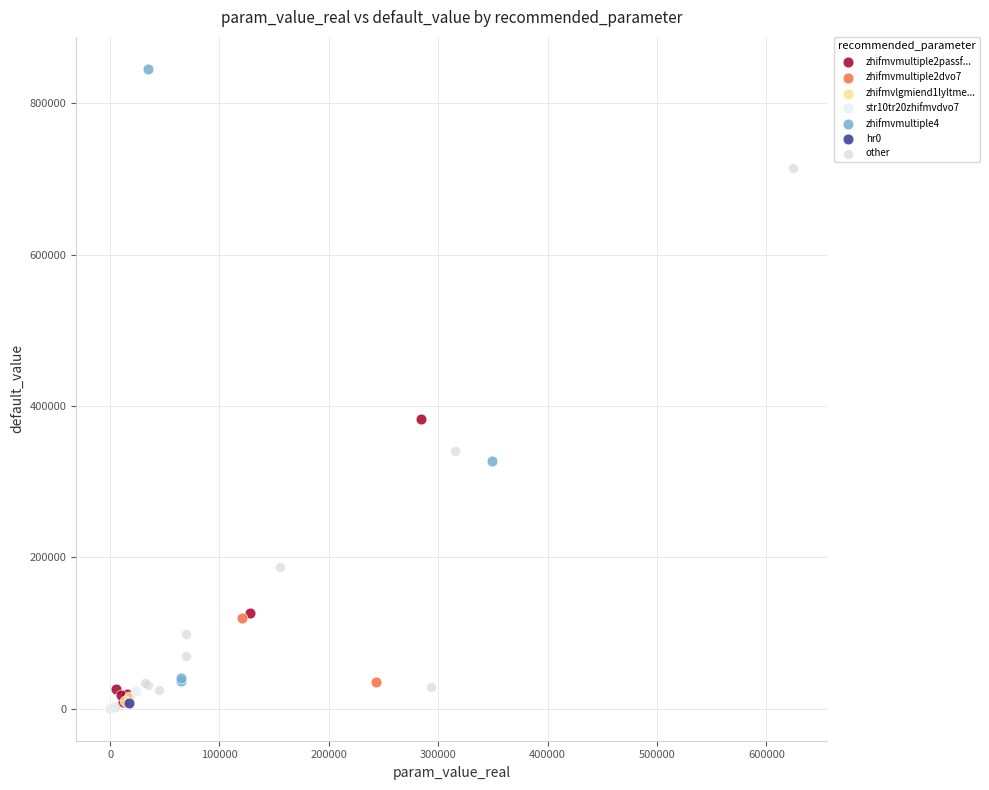

Which series reaches the maximum Y coordinate?

zhifmvmultiple4